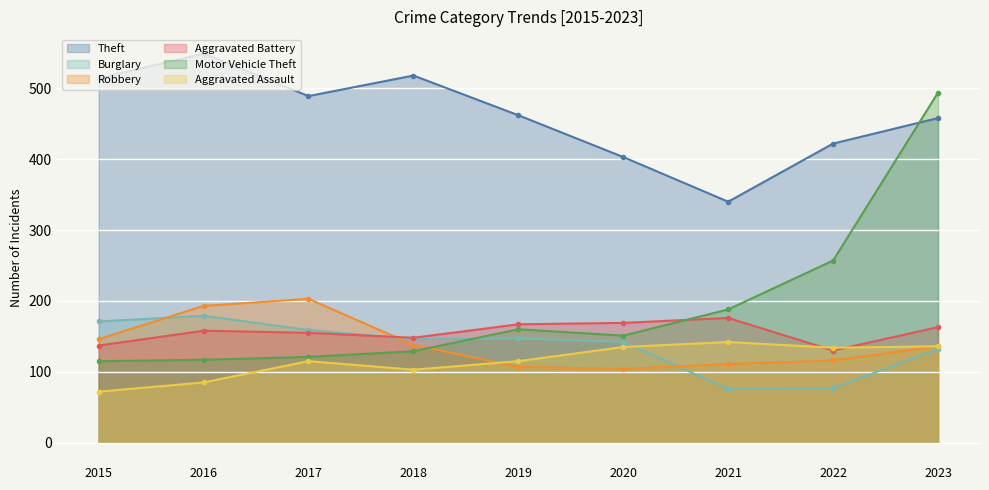

Where is the first local maximum for Aggravated Assault?

2017